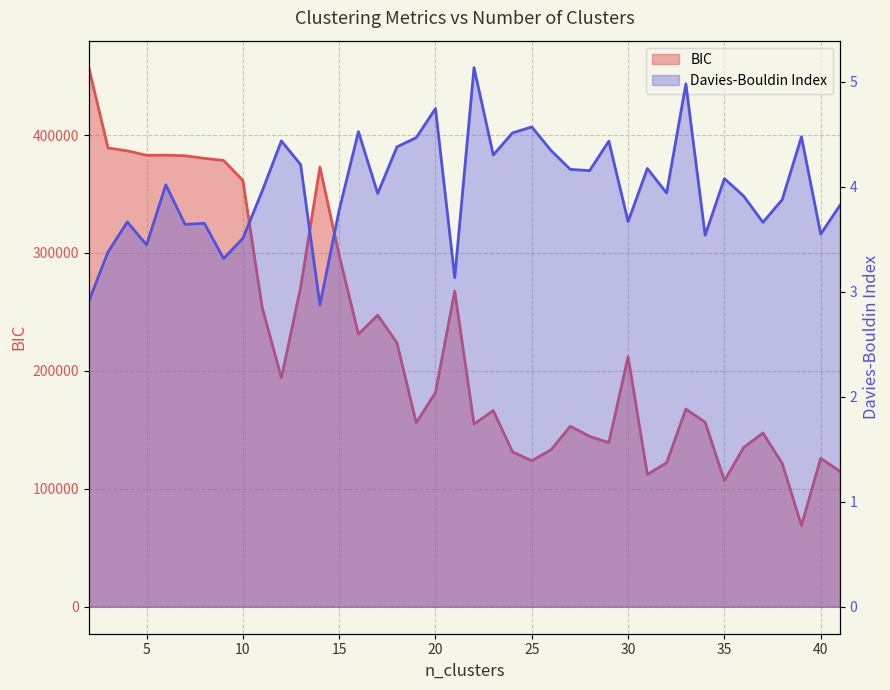

What are all the series names shown in the legend?

BIC, Davies-Bouldin Index